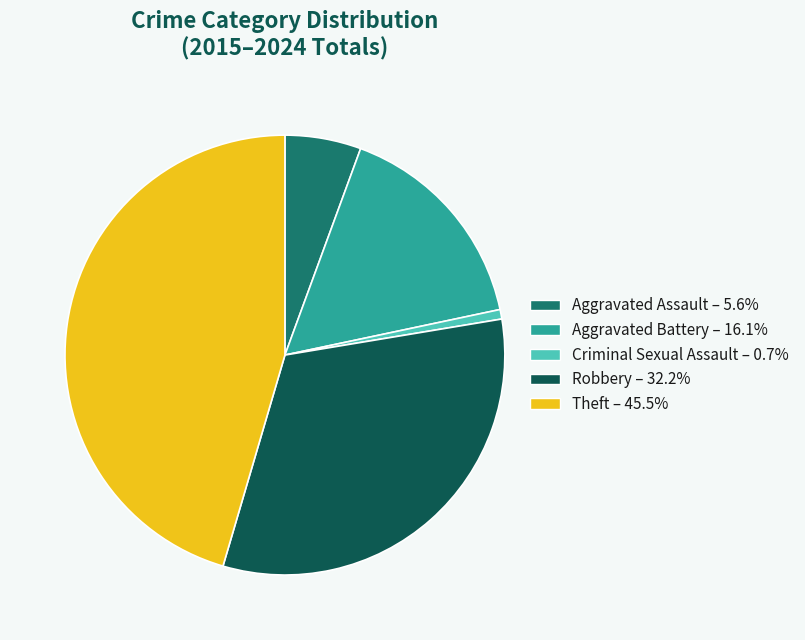

True or false: Aggravated Battery accounts for 26% of the total.

False